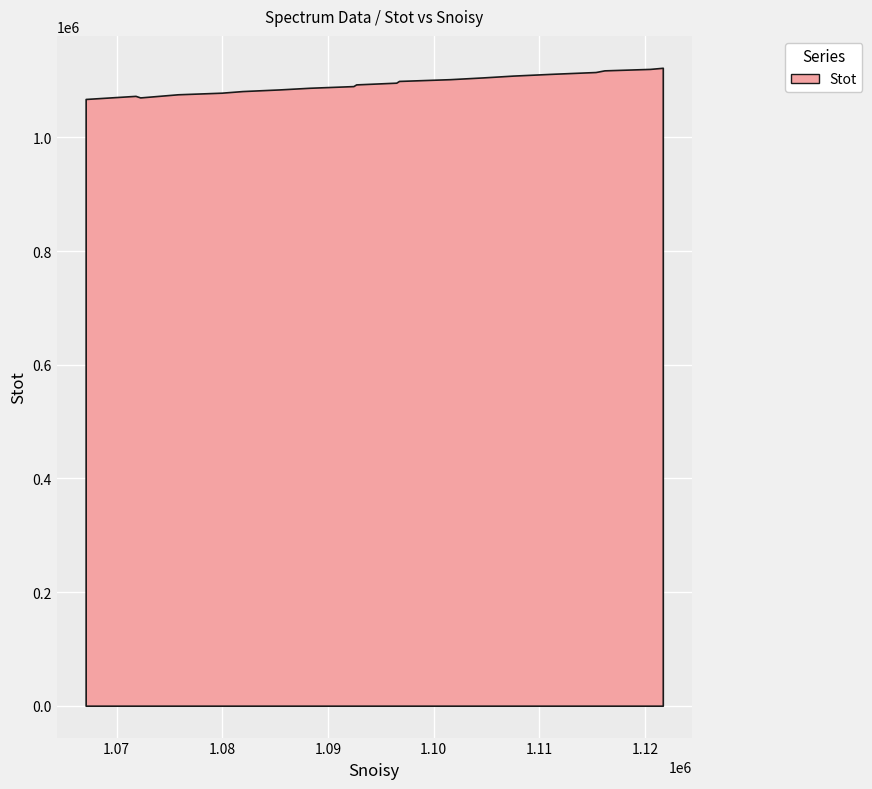

What is the minimum value shown in the chart?

1067526.9